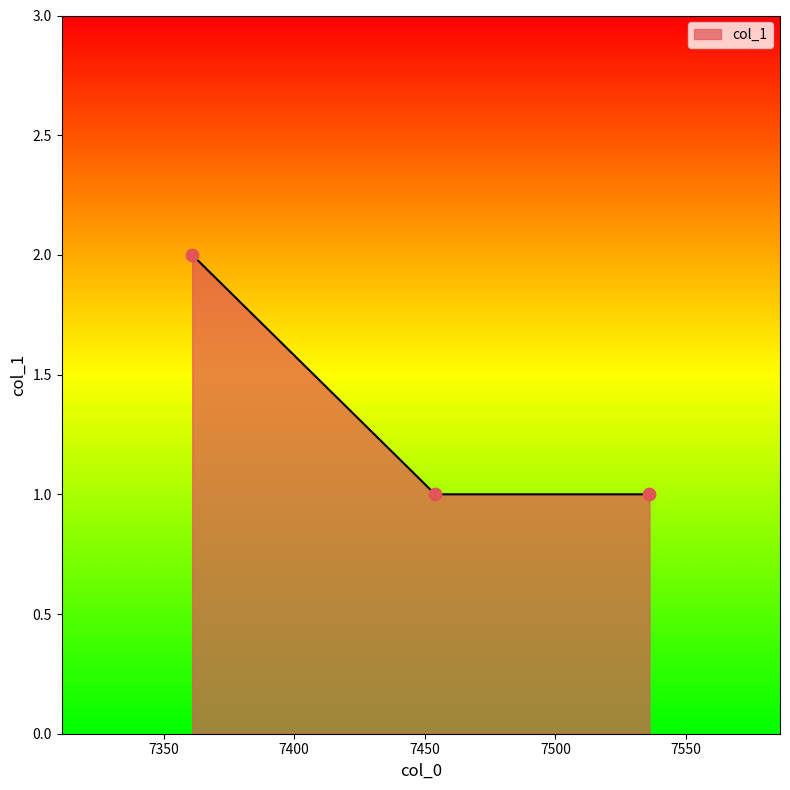

What is the sum of all values?

4